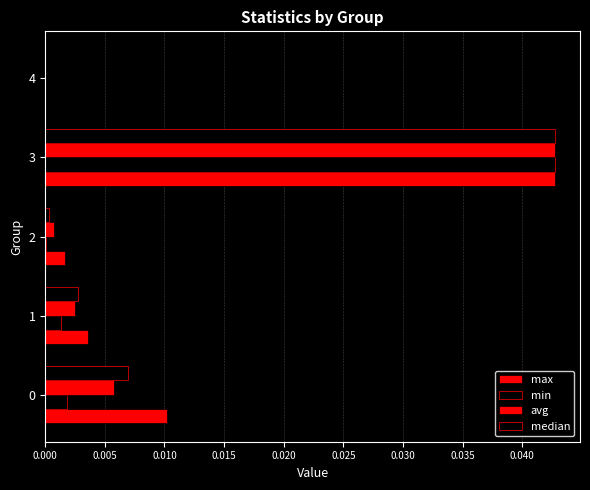

How many positive values does the max series have?

4